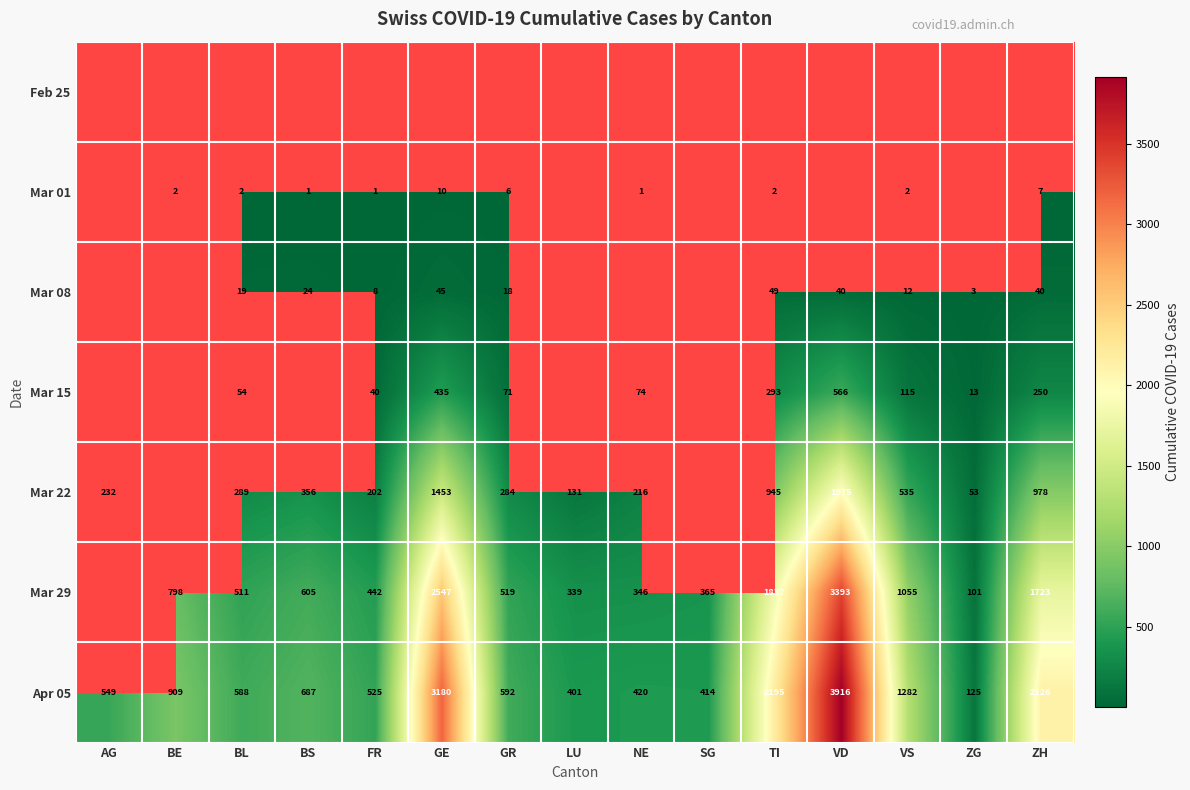

Which label corresponds to the largest value in the chart?

VD